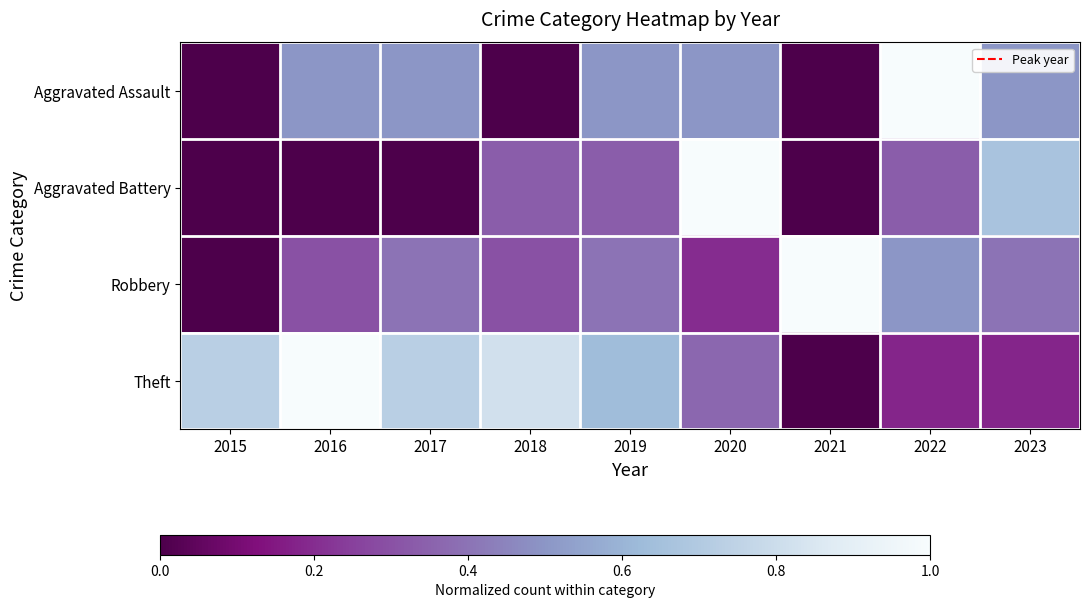

Rank the series by their maximum value, from lowest to highest.

Aggravated Assault, Aggravated Battery, Robbery, Theft